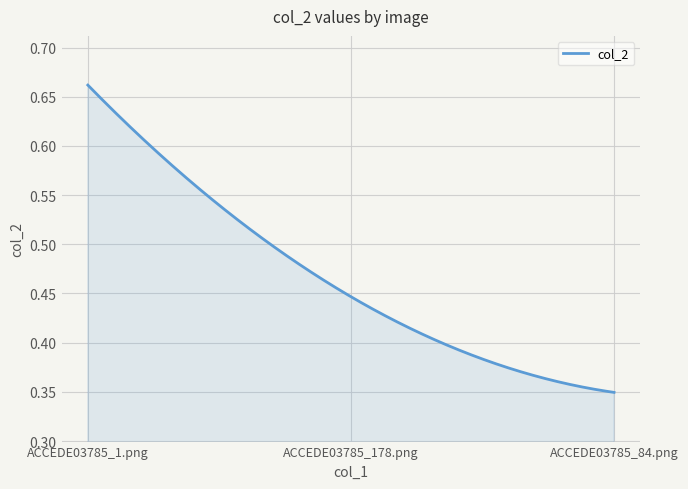

Reading left to right, transcribe all the data shown in this chart.

ACCEDE03785_1.png=0.7	ACCEDE03785_178.png=0.4	ACCEDE03785_84.png=0.3